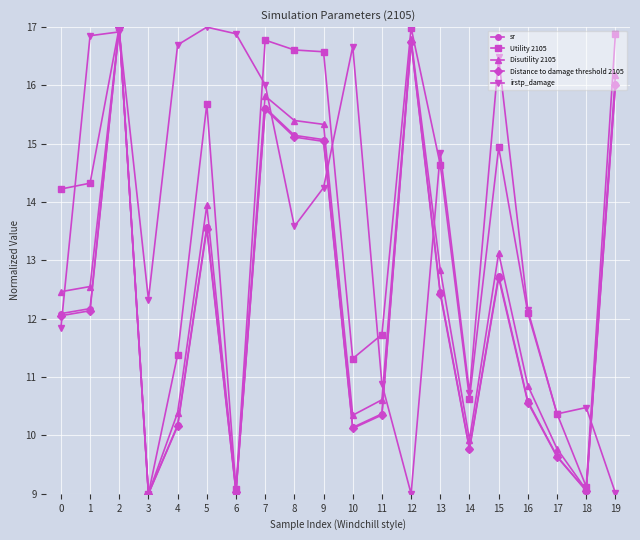

What is the approximate value of irstp_damage at 19?

9.0